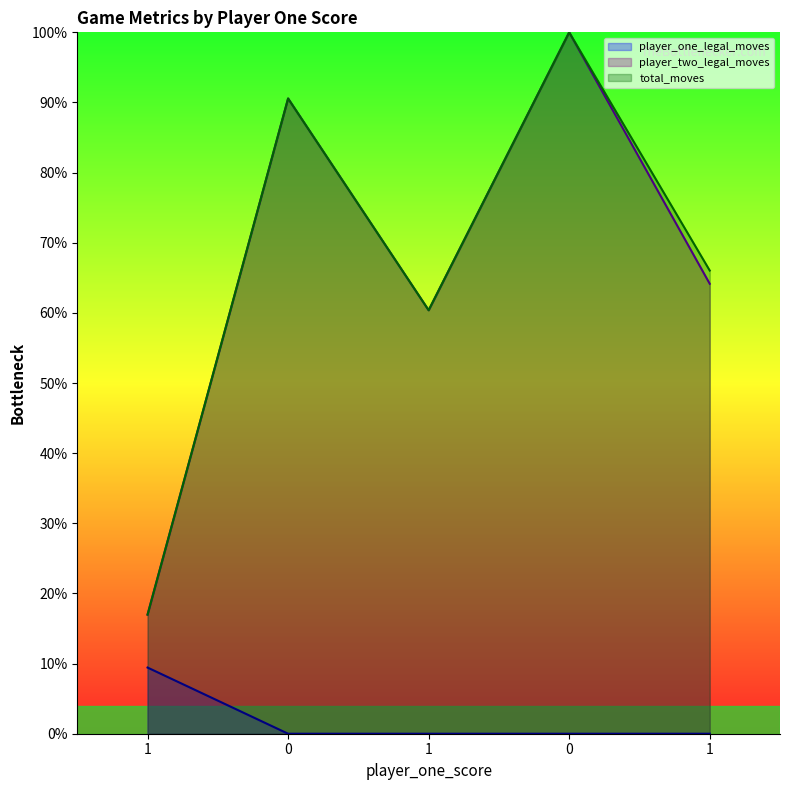

What is the difference between the maximum and second lowest values in the player_two_legal_moves series?

39.6